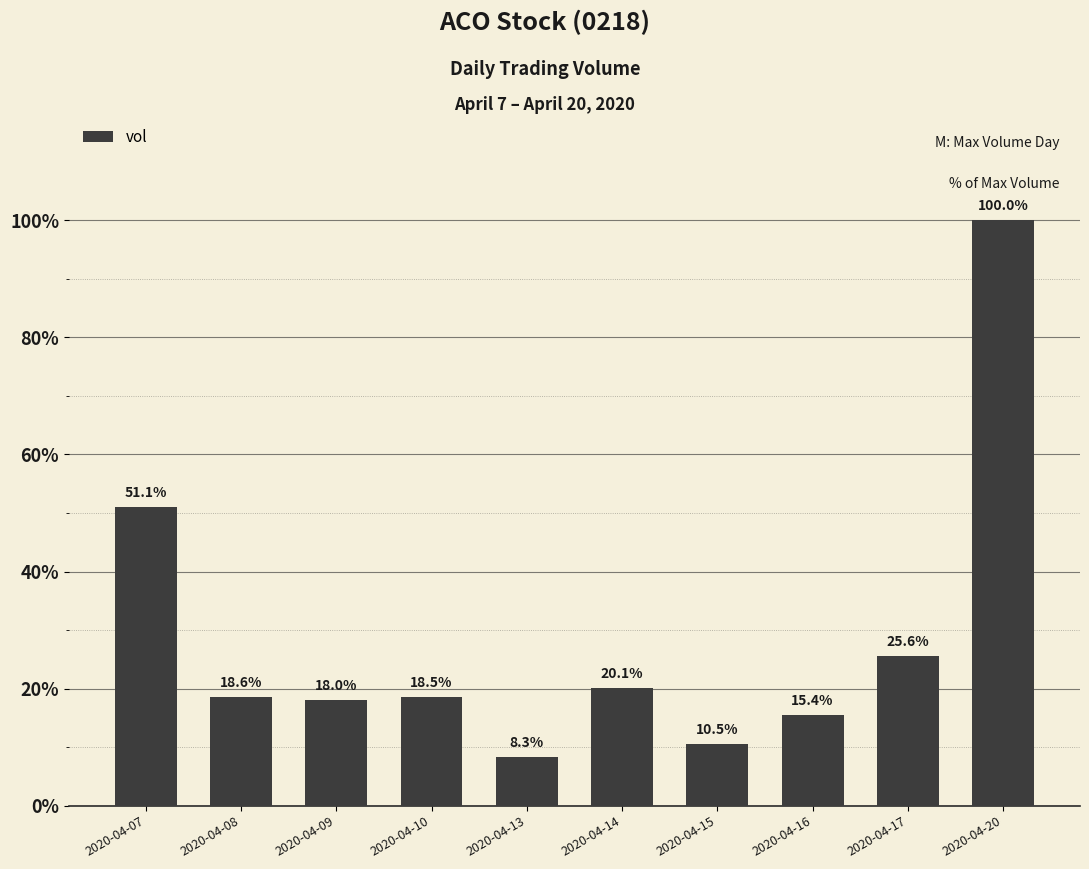

Approximately how many times larger is the value at 2020-04-08 compared to 2020-04-13?

2.2